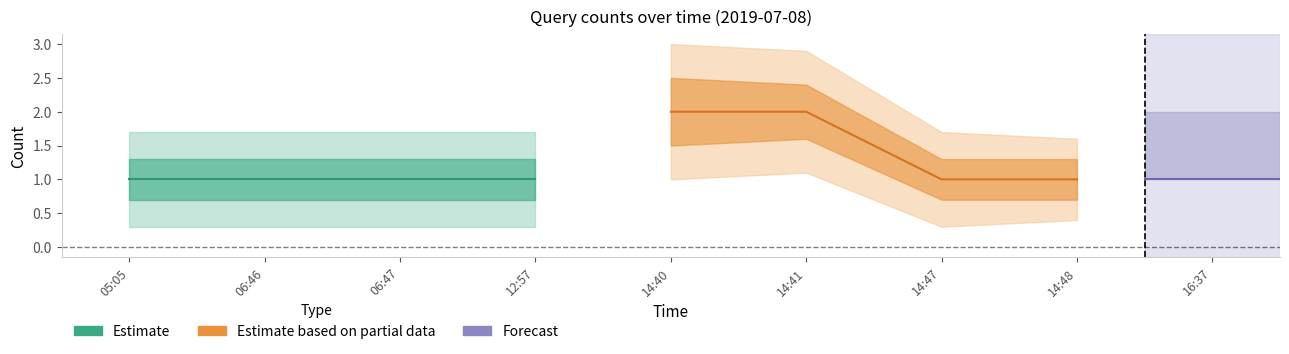

What is the label of the 7th point from the right?

06:47